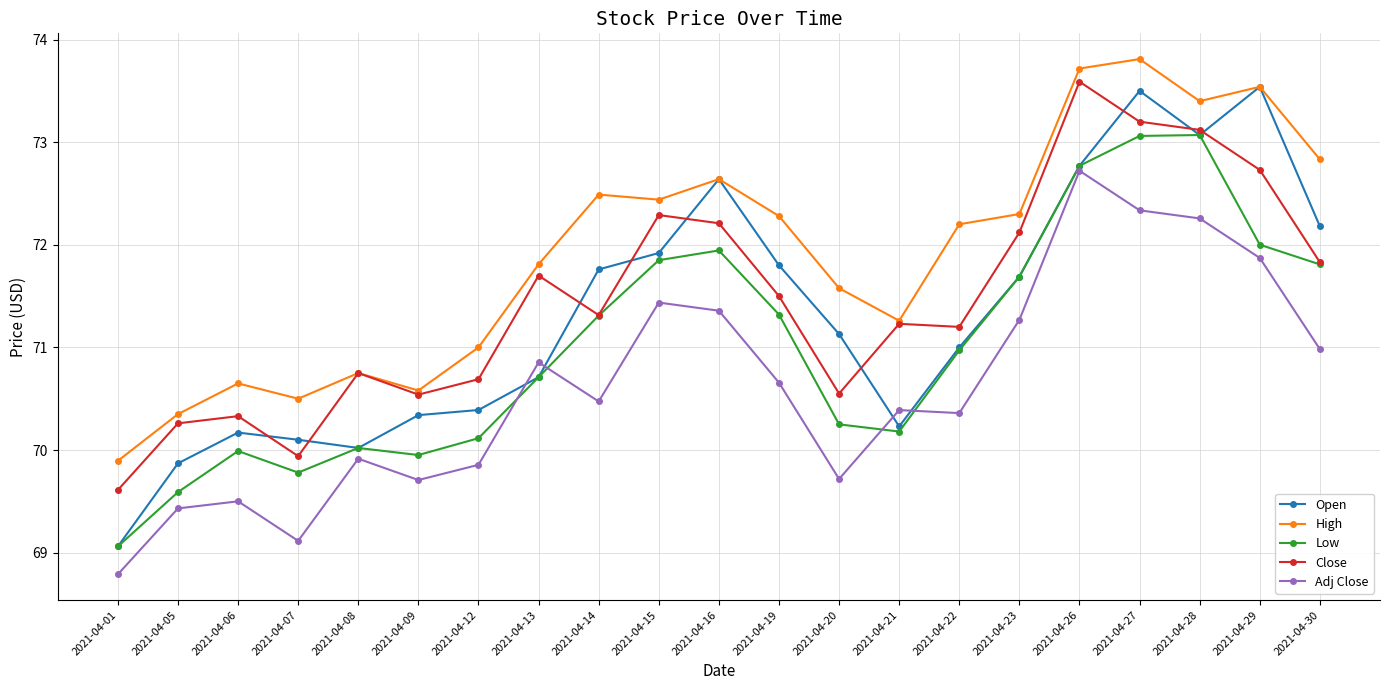

Which series has the largest range (max minus min)?

Open